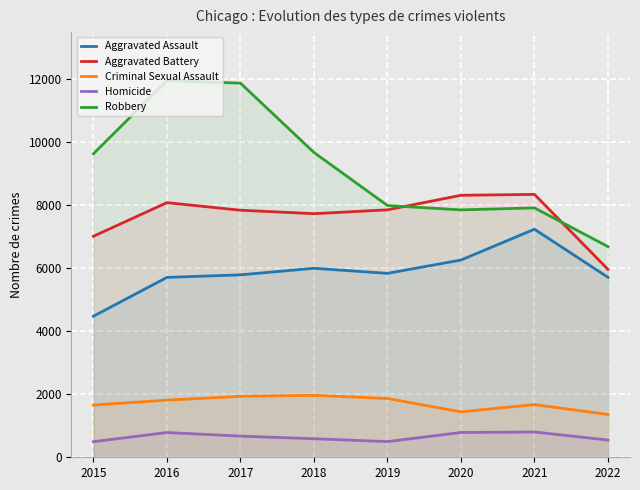

True or false: Criminal Sexual Assault and Aggravated Assault cross at least once.

False